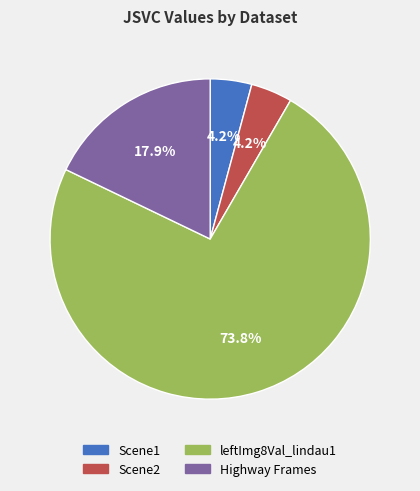

What is the largest slice in the pie chart?

leftImg8Val_lindau1